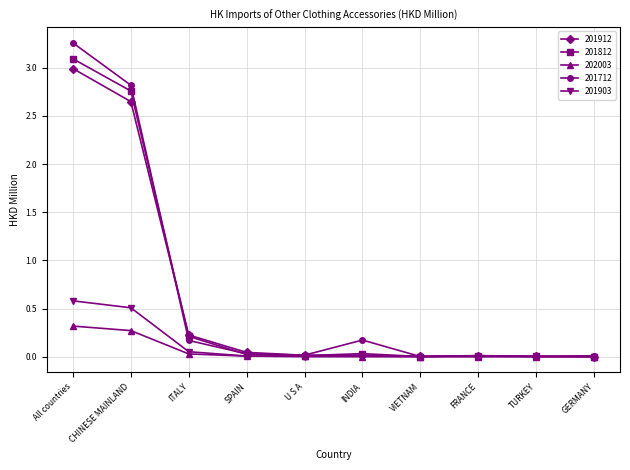

Which series has the largest range (max minus min)?

201712